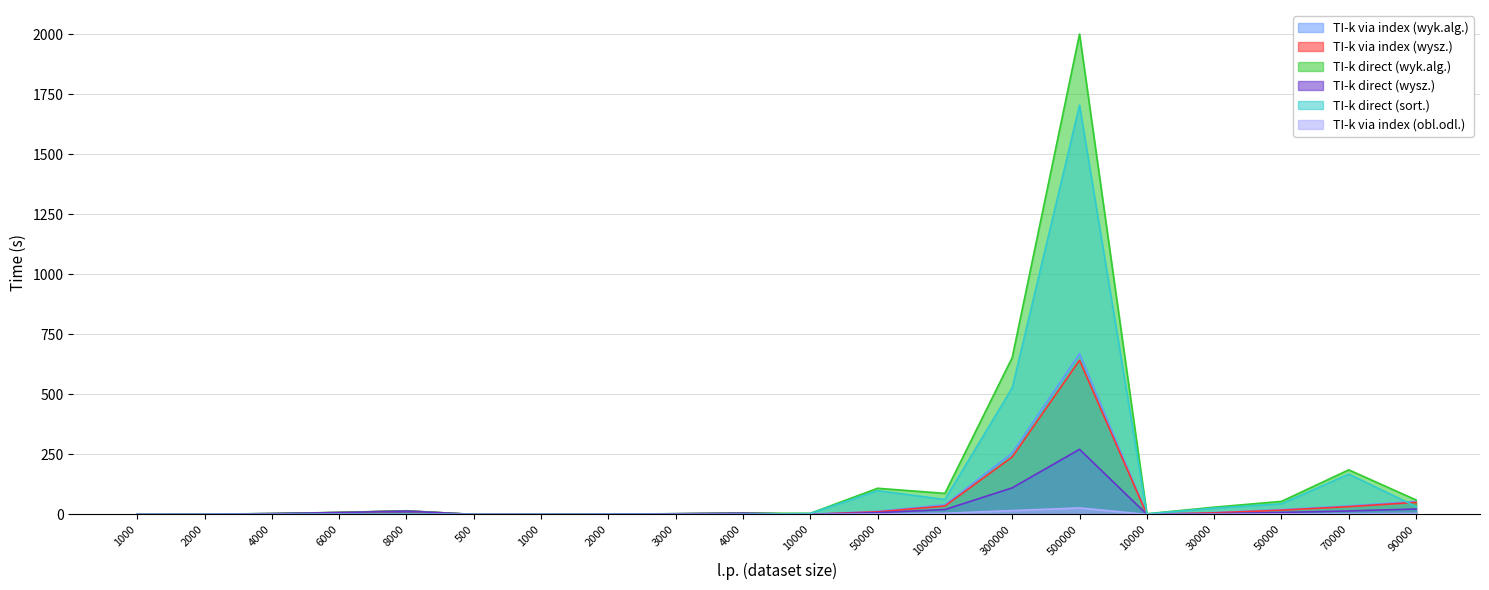

True or false: TI-k direct (wysz.) and TI-k via index (obl.odl.) cross at least once.

False